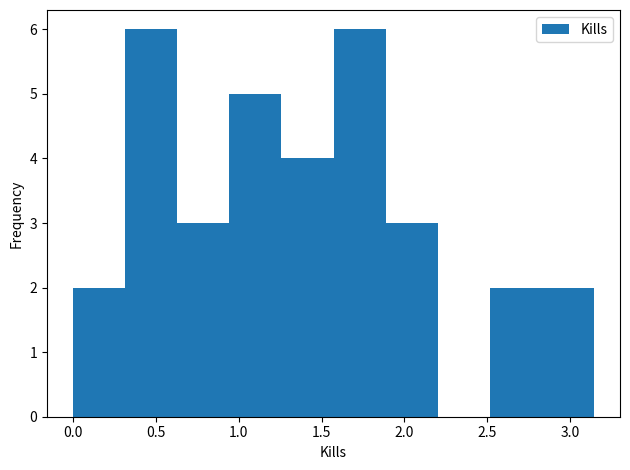

How tall is the bar that spans 0.30 to 0.65 on the x-axis? Neither the bar edges nor the heights are printed on the chart, so give them approximately, as read against the axes.

6